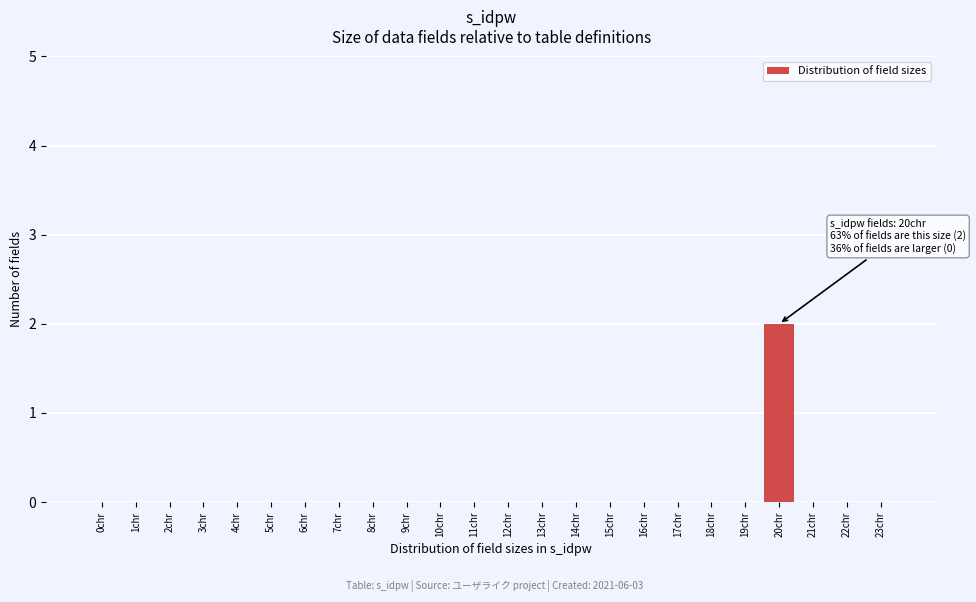

Reading right to left, extract all data points from this chart.

23chr=0	22chr=0	21chr=0	20chr=2	19chr=0	18chr=0	17chr=0	16chr=0	15chr=0	14chr=0	13chr=0	12chr=0	11chr=0	10chr=0	9chr=0	8chr=0	7chr=0	6chr=0	5chr=0	4chr=0	3chr=0	2chr=0	1chr=0	0chr=0